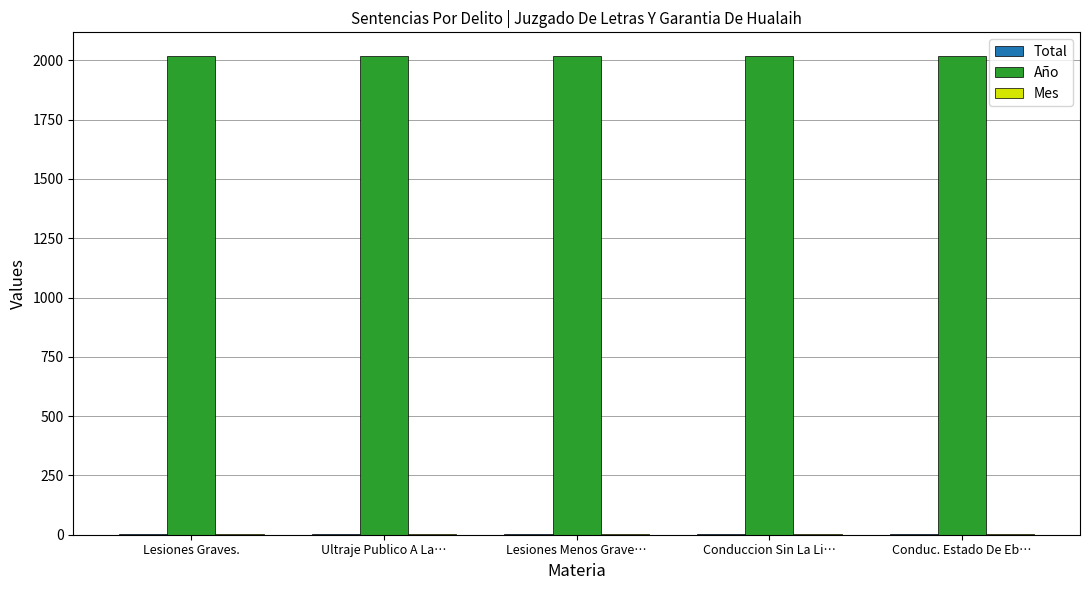

How many distinct data groups are displayed?

3